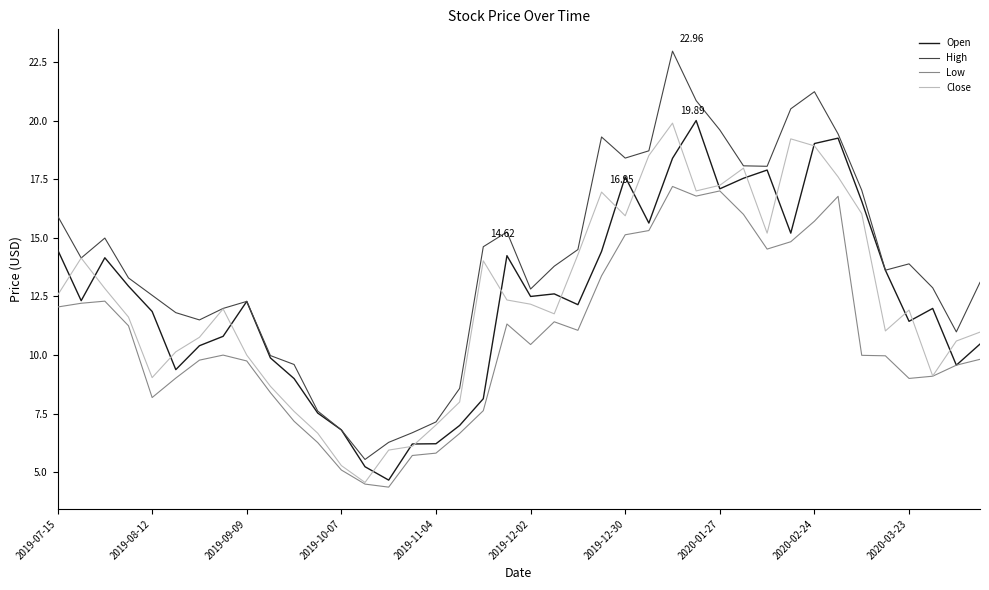

True or false: Low and High cross at least once.

False